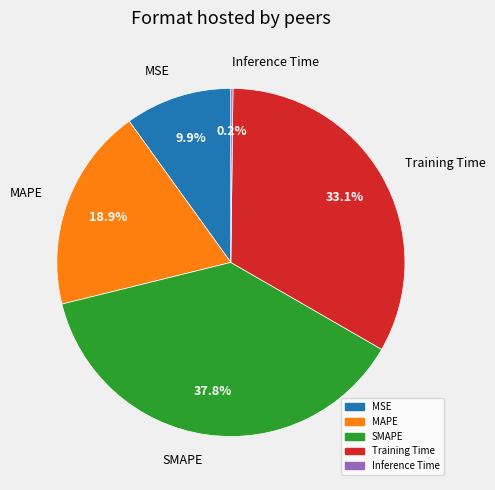

True or false: MAPE accounts for 28% of the total.

False